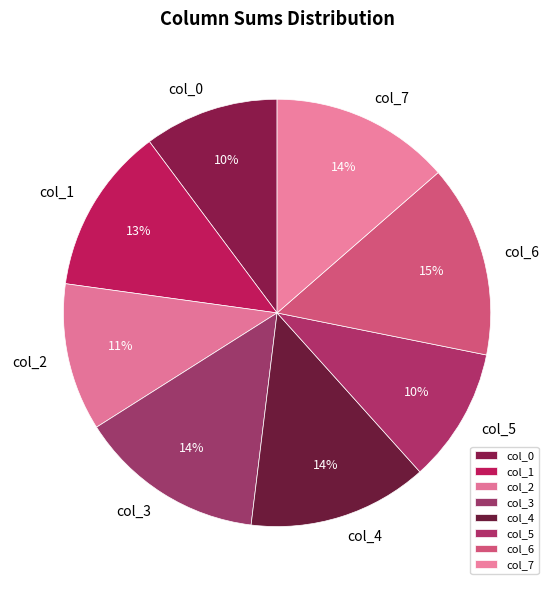

To the nearest percent, what is the combined percentage of col_0 and col_3?

24%